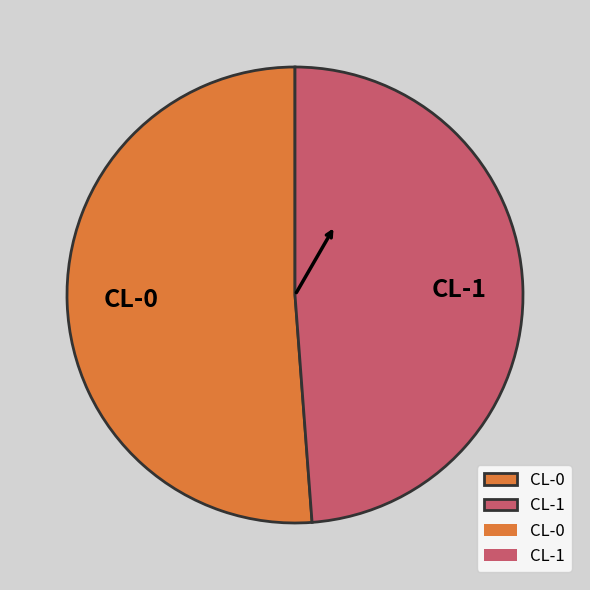

What is the majority slice?

CL-0